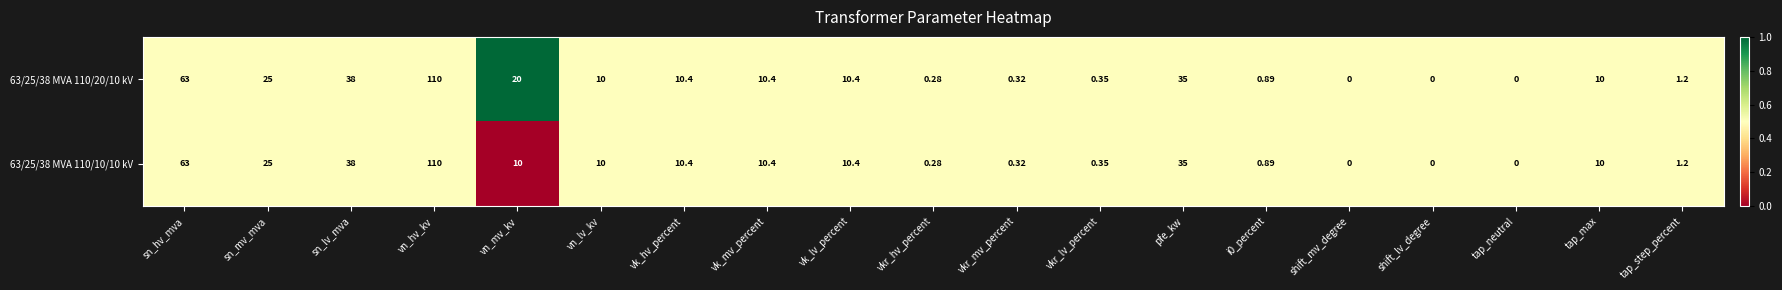

Is the value of 63/25/38 MVA 110/10/10 kV at vn_hv_kv greater than the value of 63/25/38 MVA 110/20/10 kV at vk_mv_percent?

Yes